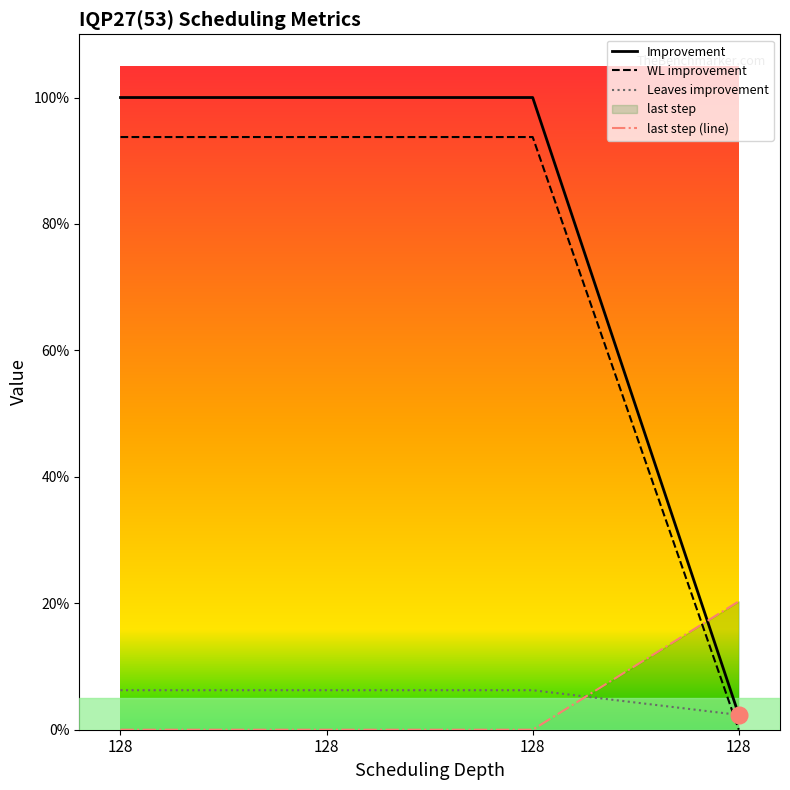

What is the value of the Improvement point at the 3rd from the left?

1.0